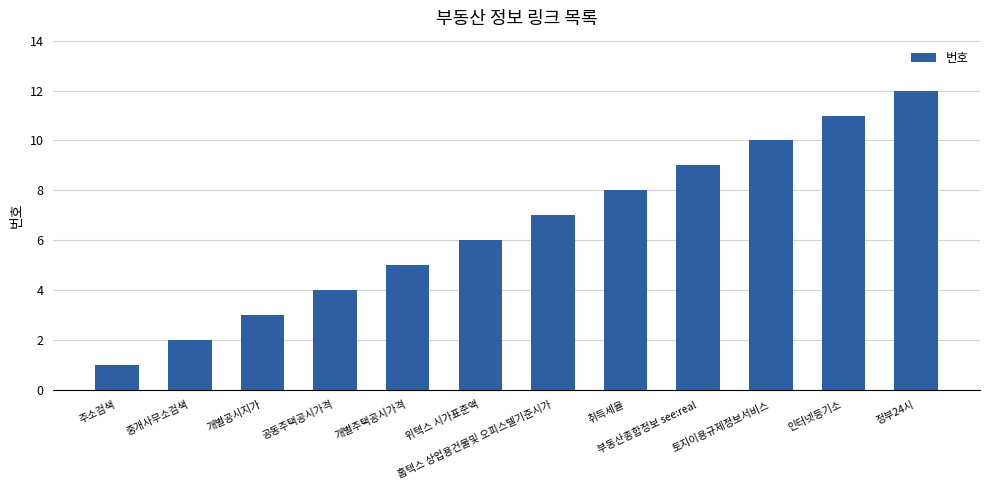

What is the label of the 12th bar from the right?

주소검색